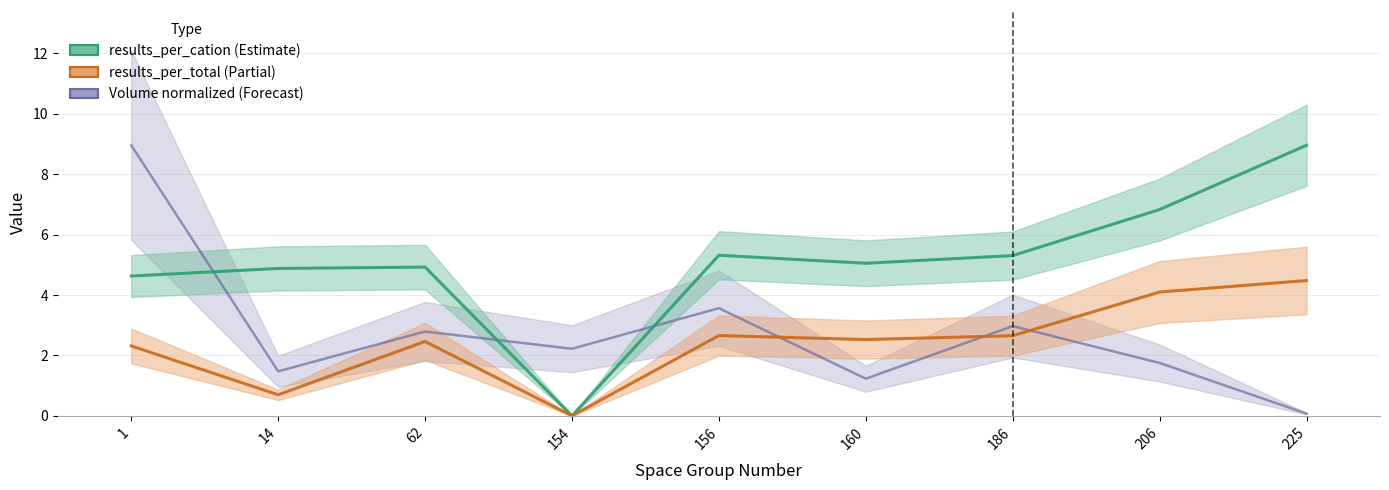

Is the value of Volume at 206 greater than the value of results_per_cation at 206?

No